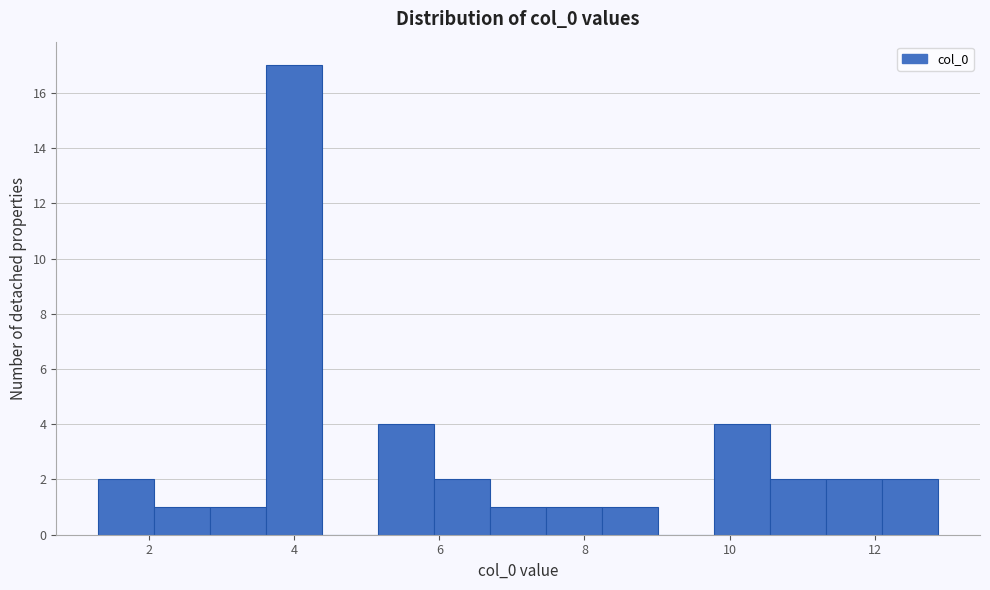

Around what value on the x-axis is the tallest bar? Give the approximate position of its centre, as read against the axis.

4.0